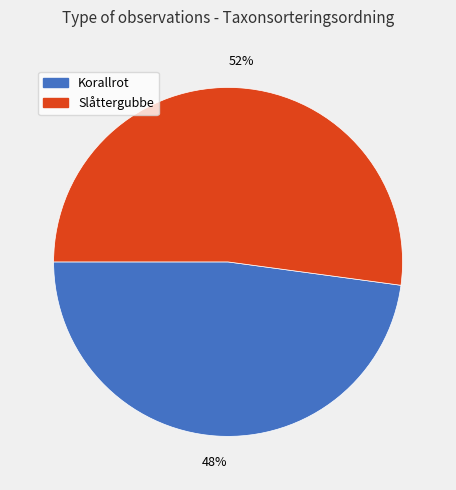

Is the sum of Korallrot and Slåttergubbe greater than half?

Yes